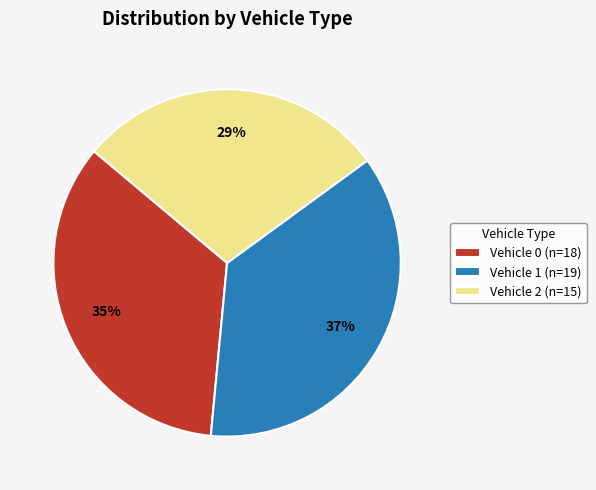

Approximately how many times larger is the value at Vehicle 1 (n=19) compared to Vehicle 0 (n=18)?

1.1